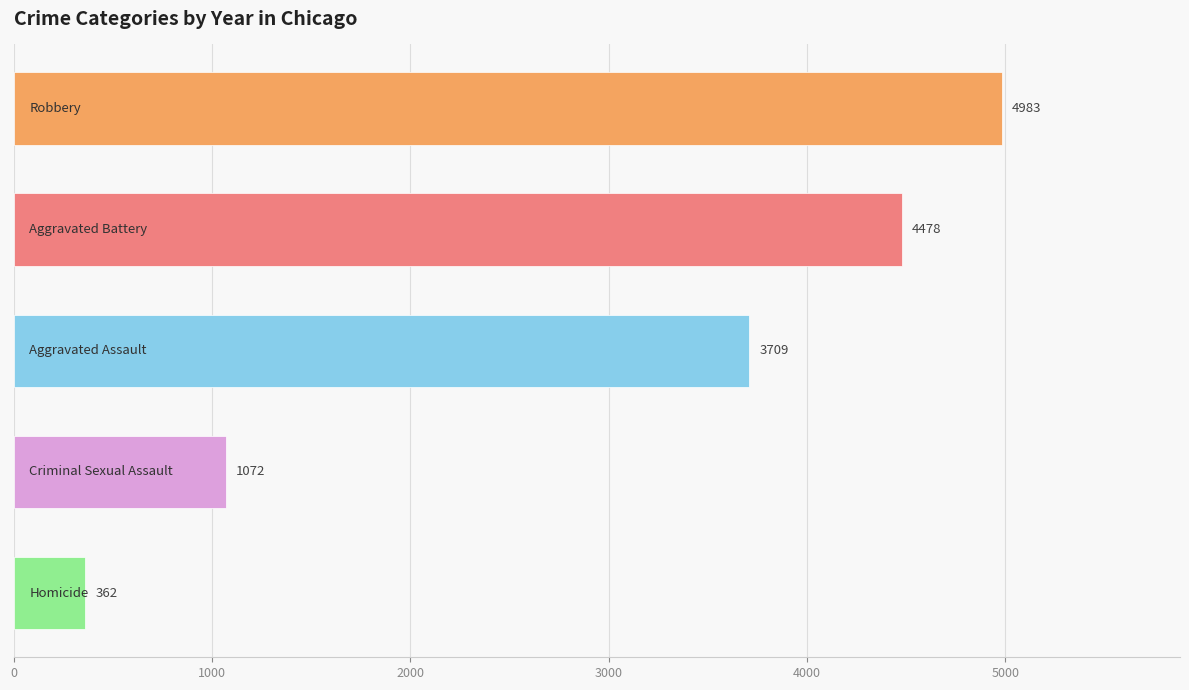

What is the difference between the second highest and second lowest values?

3406.0